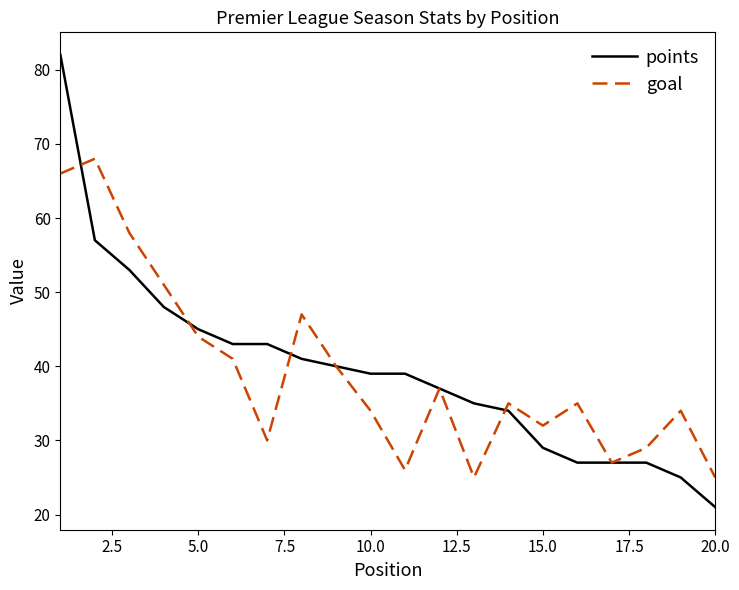

How many lines are shown in the chart?

2